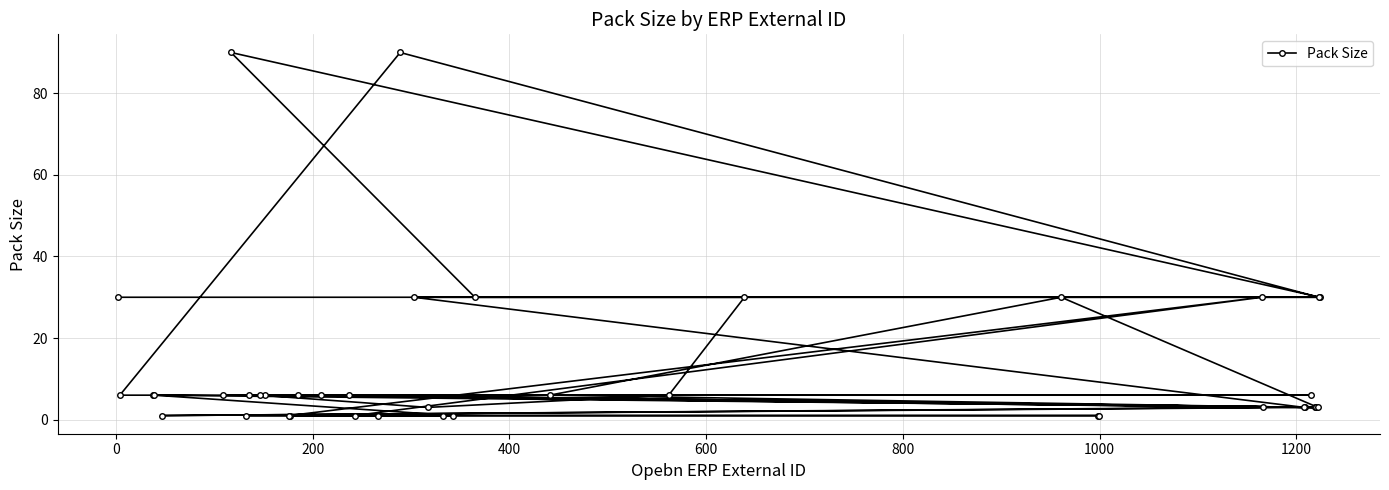

How many lines are shown in the chart?

1